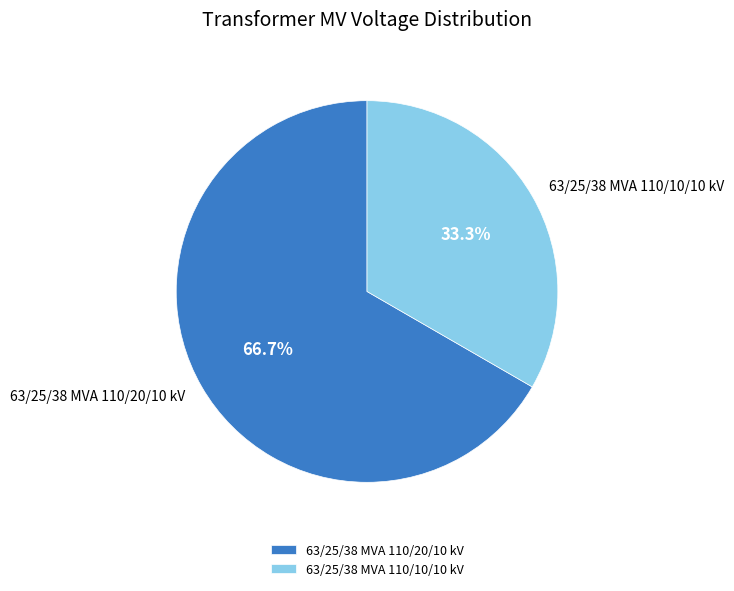

True or false: 63/25/38 MVA 110/10/10 kV accounts for 33% of the total.

True